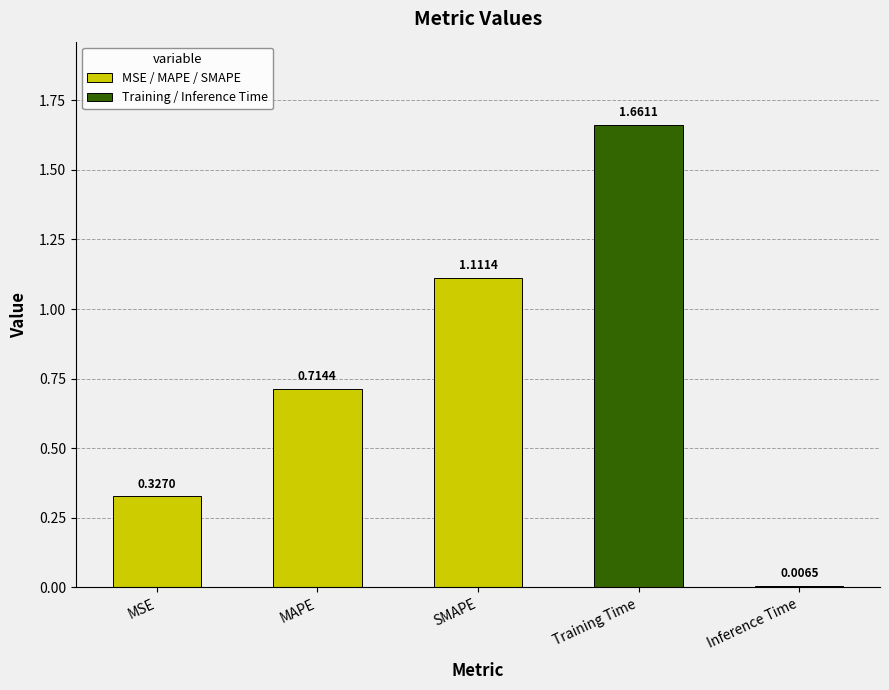

Which label corresponds to the largest value in the chart?

Training Time